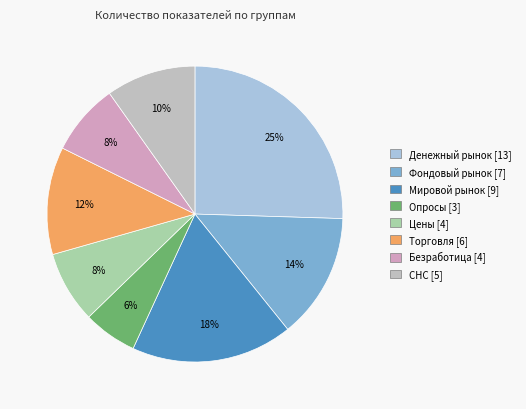

Which has a higher value, СНС or Мировой рынок?

Мировой рынок